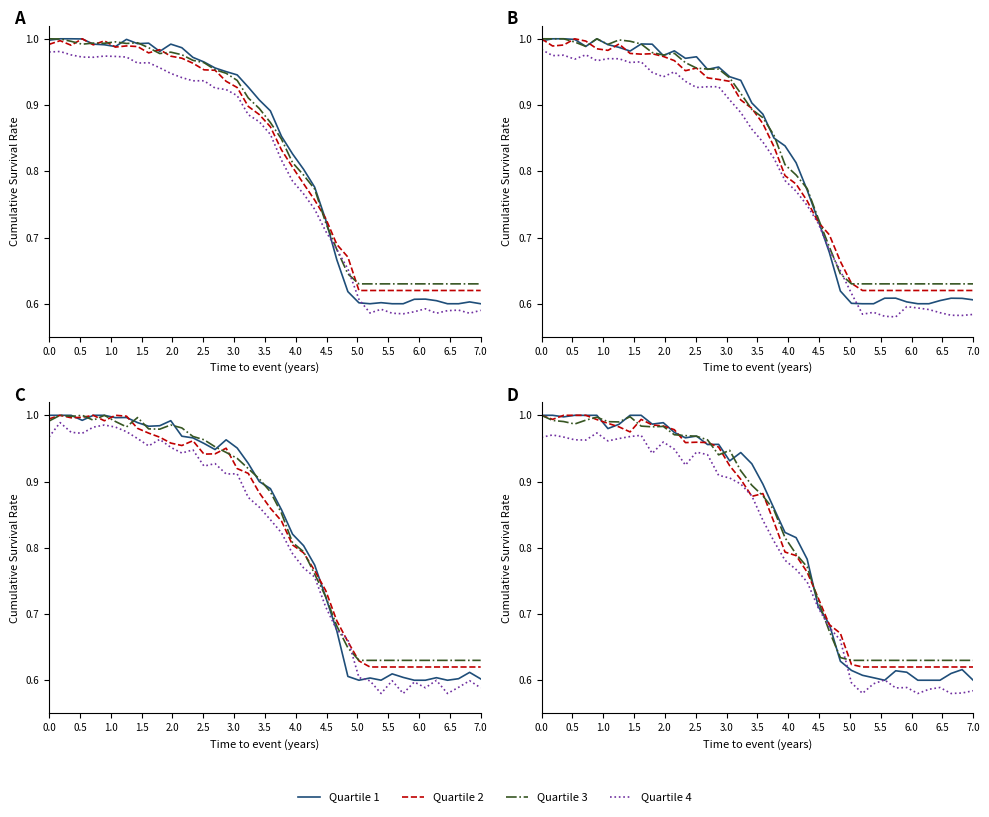

At which category does Quartile 4 reach its first local peak?

0.5